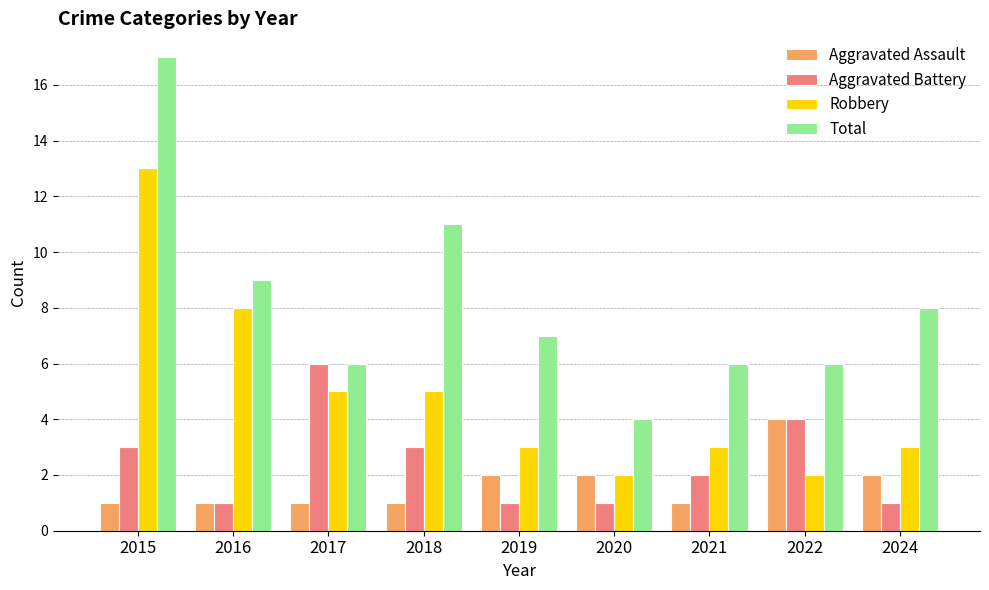

Rank the series by their maximum value, from highest to lowest.

Total, Robbery, Aggravated Battery, Aggravated Assault